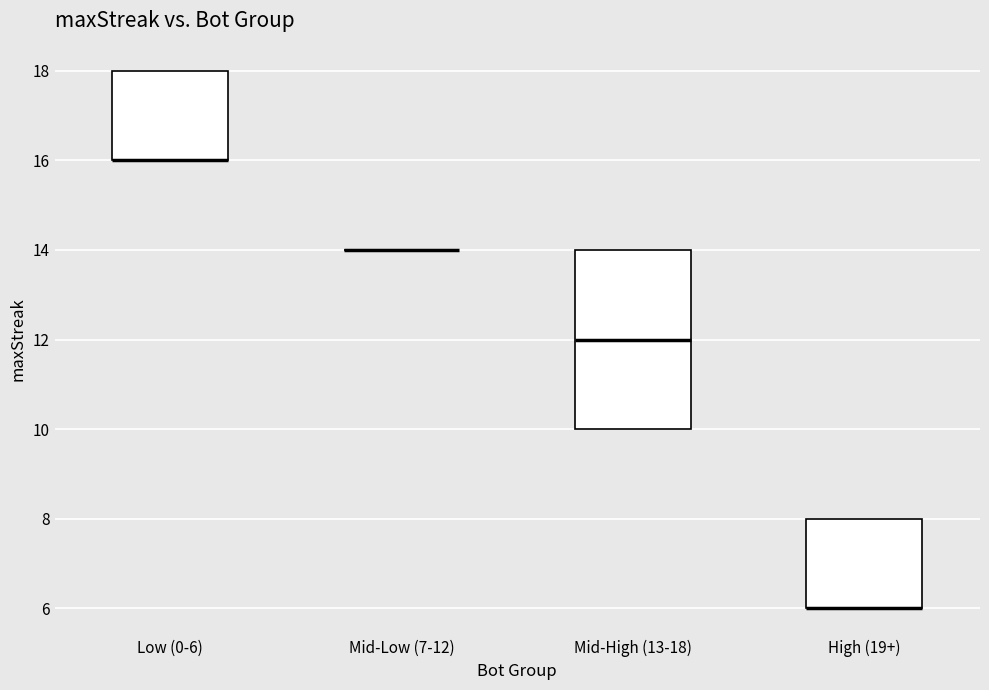

Comparing the boxes themselves (not the whiskers), which one is the tallest?

Mid-High (13-18)